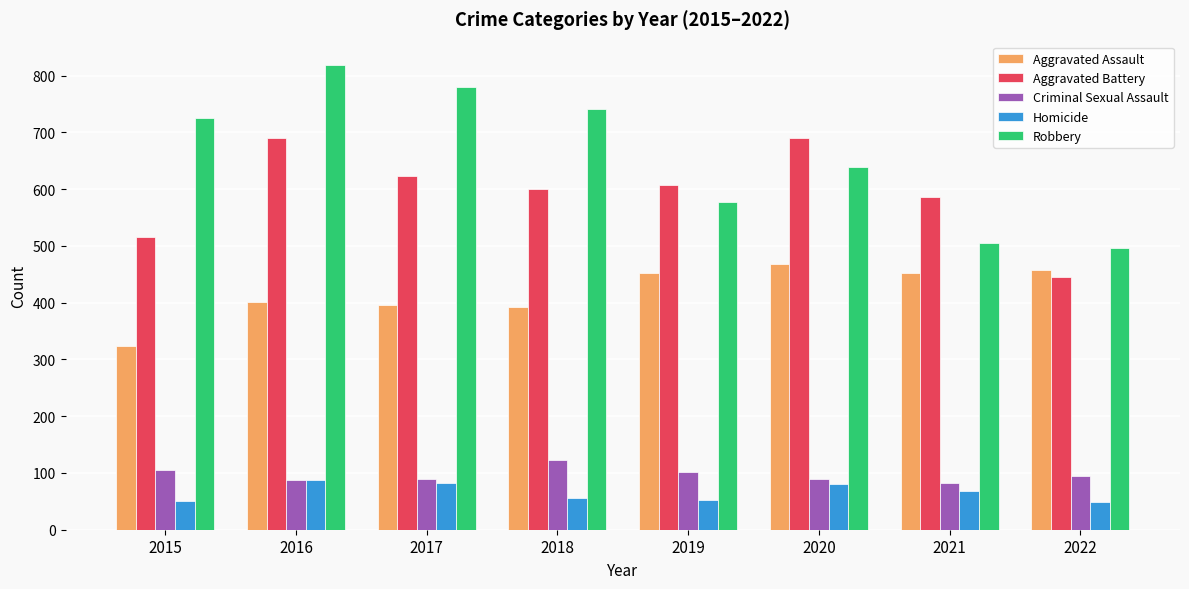

What are all the series names shown in the legend?

Aggravated Assault, Aggravated Battery, Criminal Sexual Assault, Homicide, Robbery